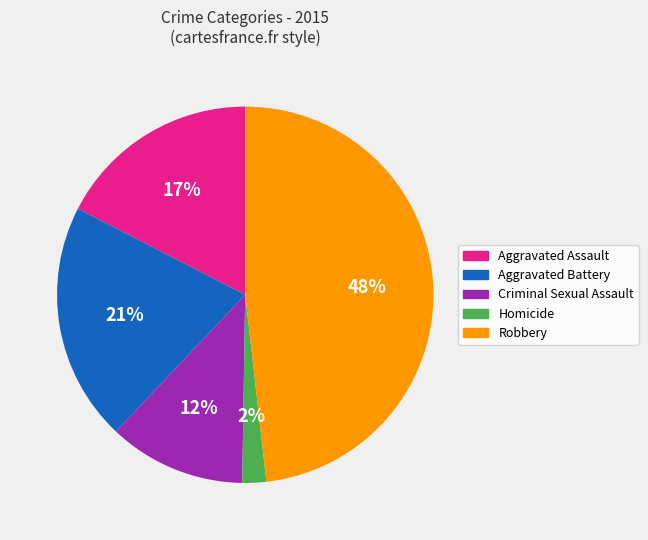

Which has a higher value, Criminal Sexual Assault or Aggravated Battery?

Aggravated Battery